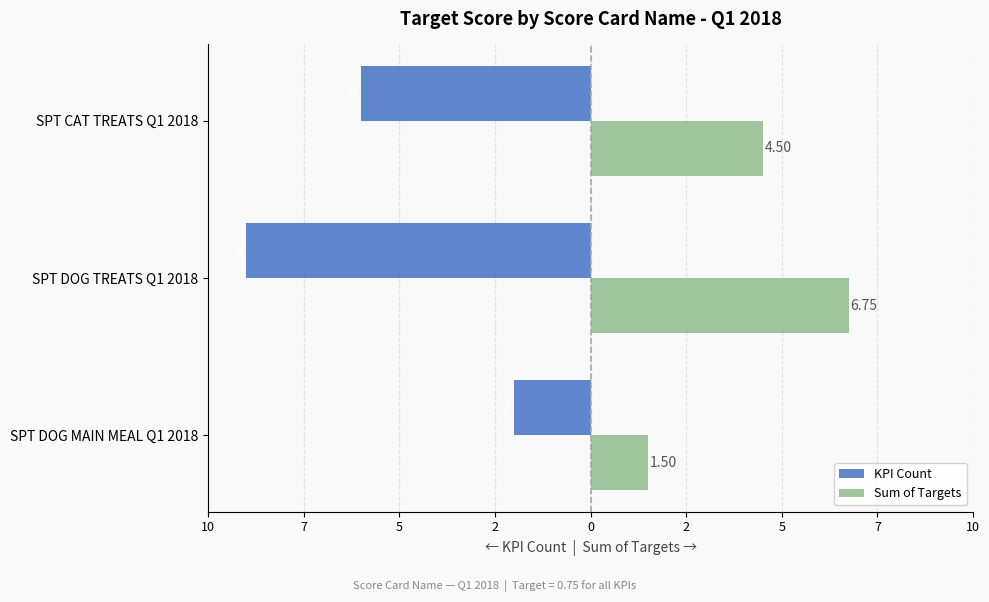

What are all the series names shown in the legend?

KPI Count, Sum of Targets